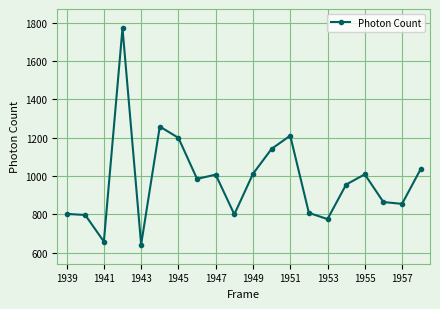

What is the sum of all values?

19574.5